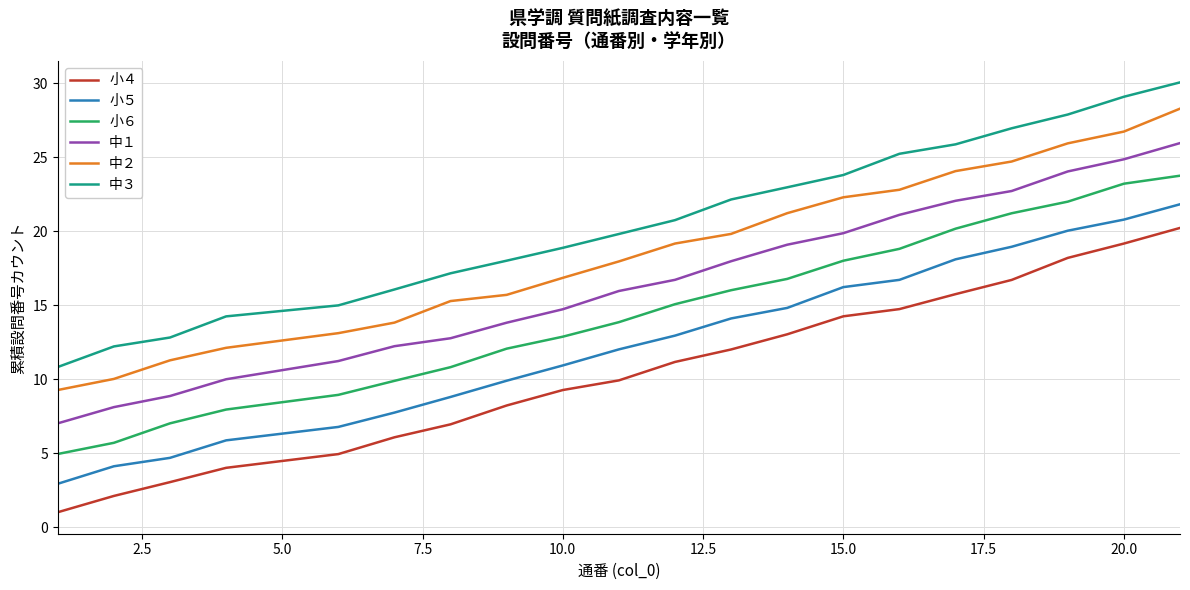

True or false: 小４ and 中１ cross at least once.

False